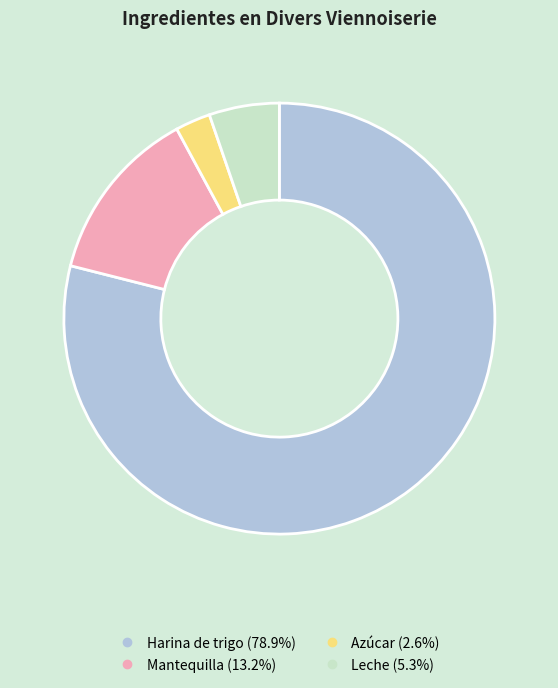

Is the sum of Harina de trigo and Azúcar greater than half?

Yes